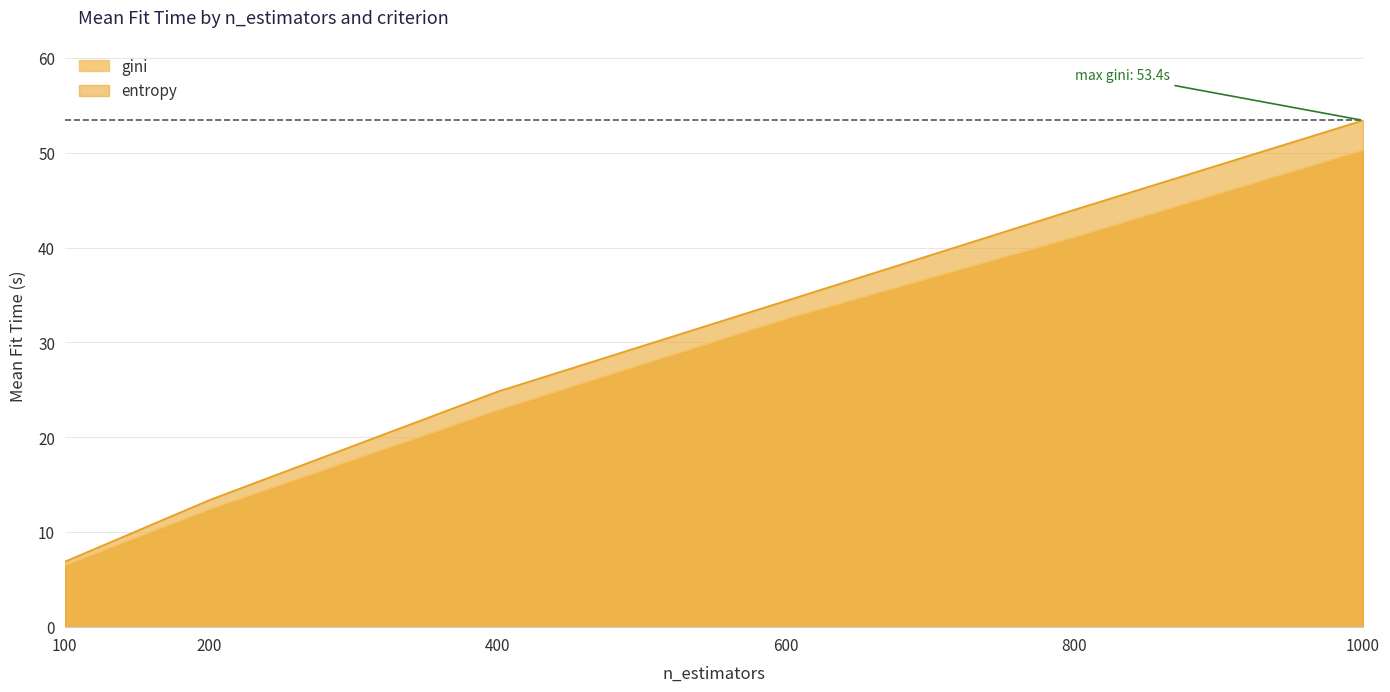

Between 100 and 400, which is larger?

400